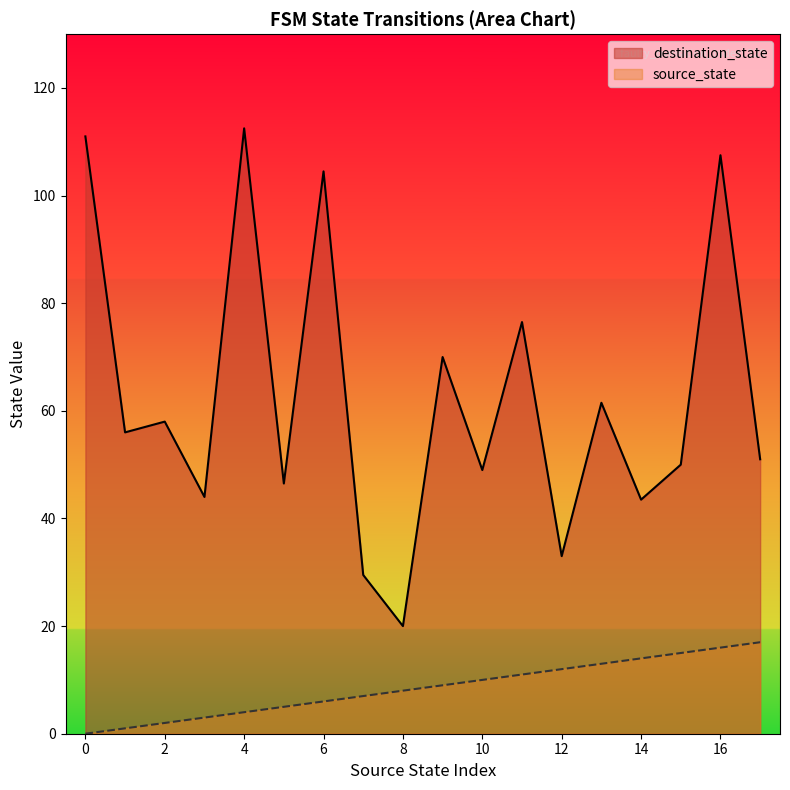

Count the number of categories in the chart.

18